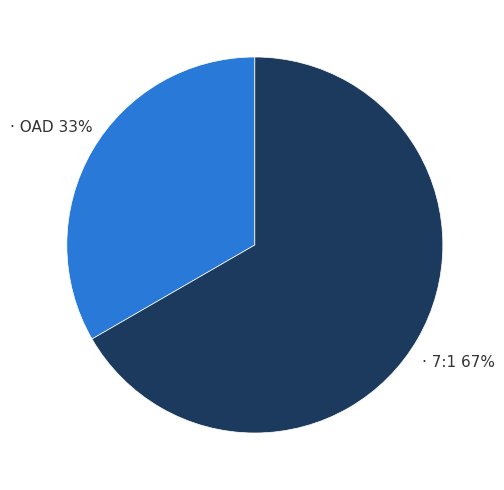

To the nearest percent, what is the average slice percentage?

50%